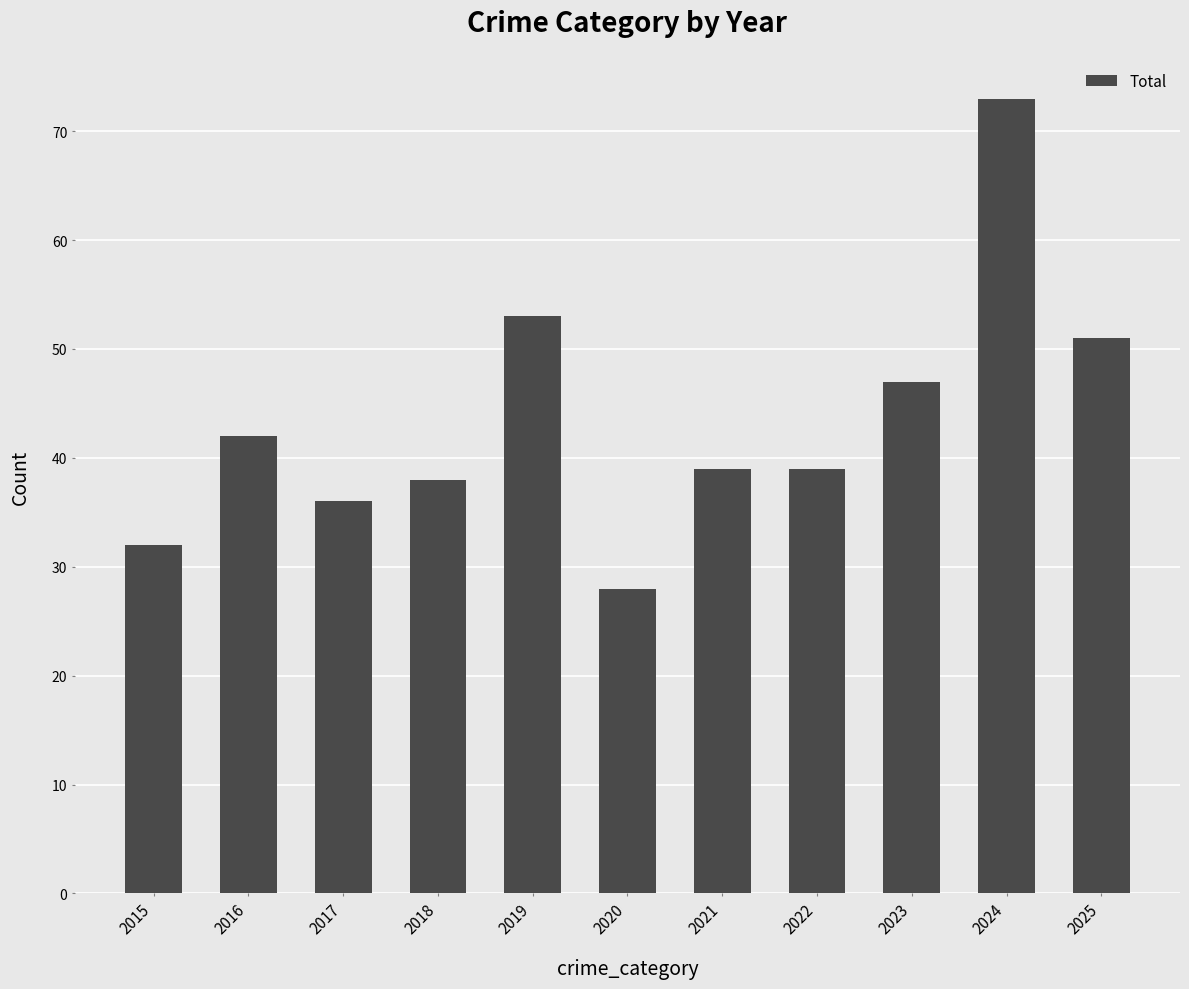

Approximately how many times larger is the value at 2015 compared to 2017?

0.9